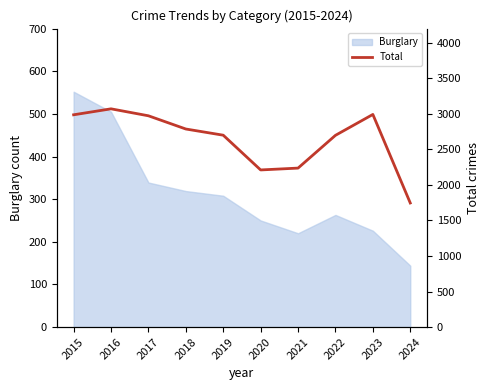

What is the average value?

2640